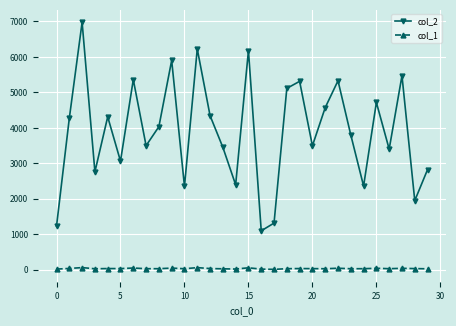

What is the maximum value shown in the chart?

6977